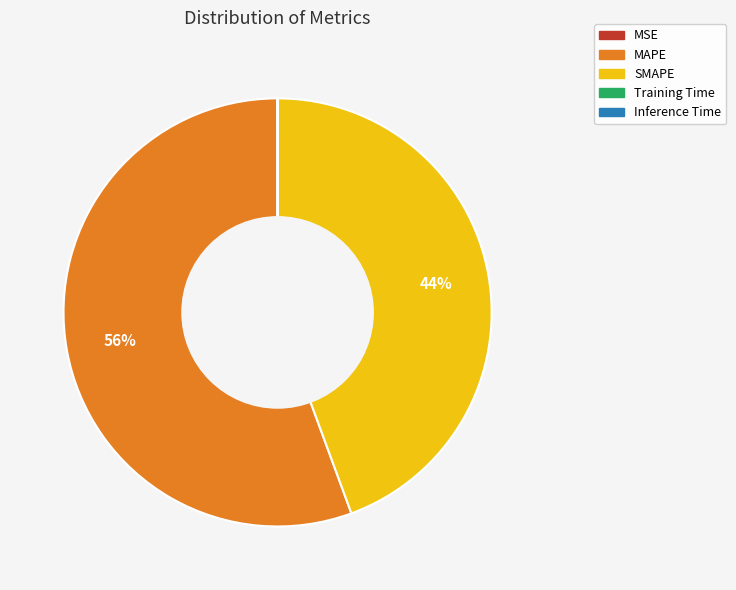

Is there a majority slice in this chart?

Yes